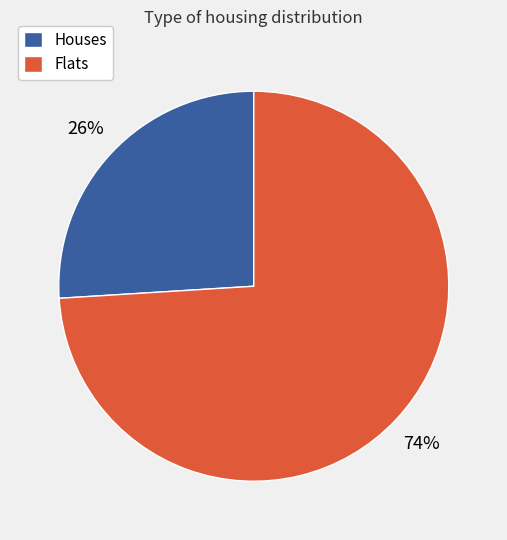

What is the majority slice?

Flats